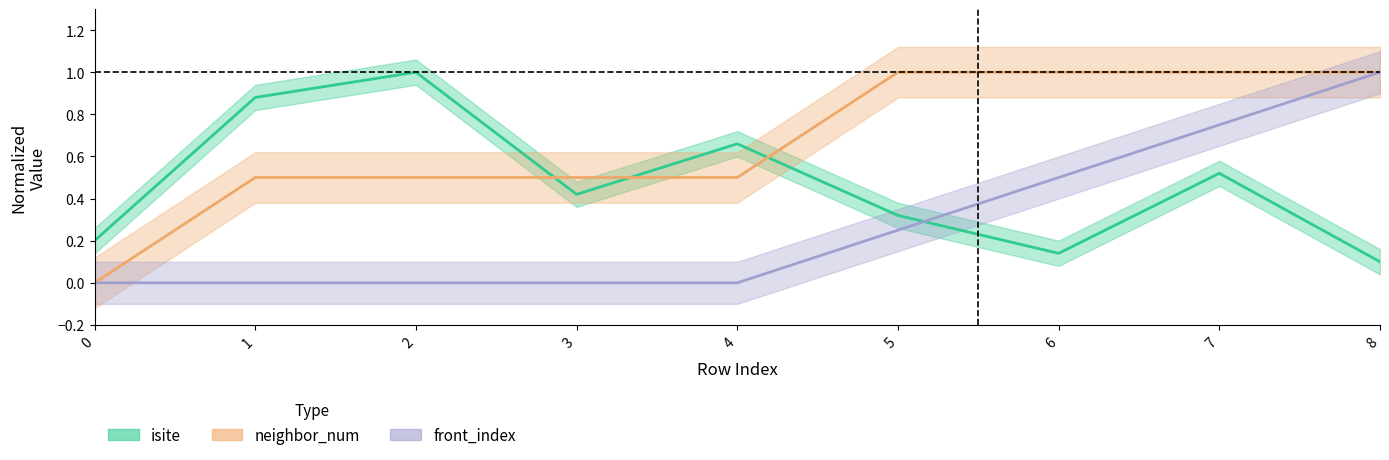

How many distinct data groups are displayed?

3